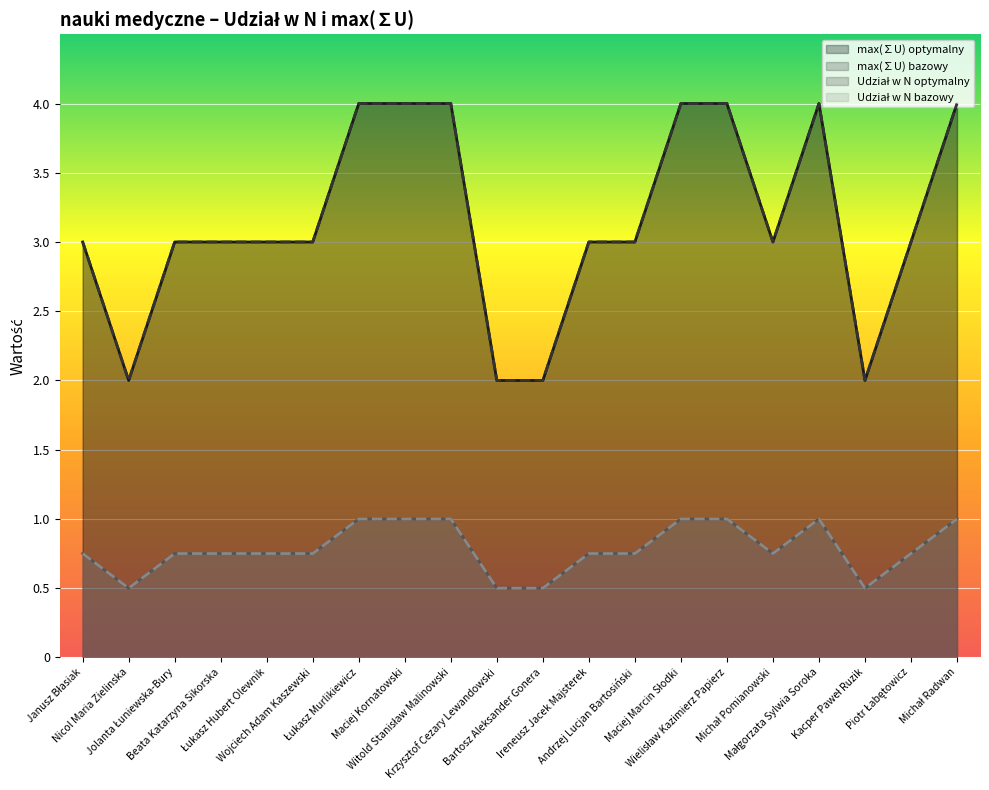

What is the highest value of the max(∑U) optymalny series?

4.0